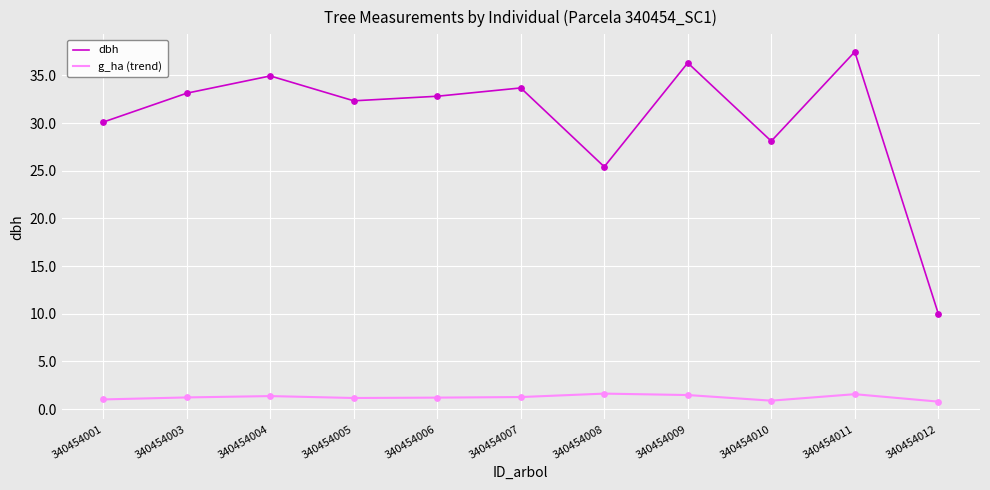

Is the value of g_ha (trend) at 340454004 greater than the value of dbh at 340454004?

No